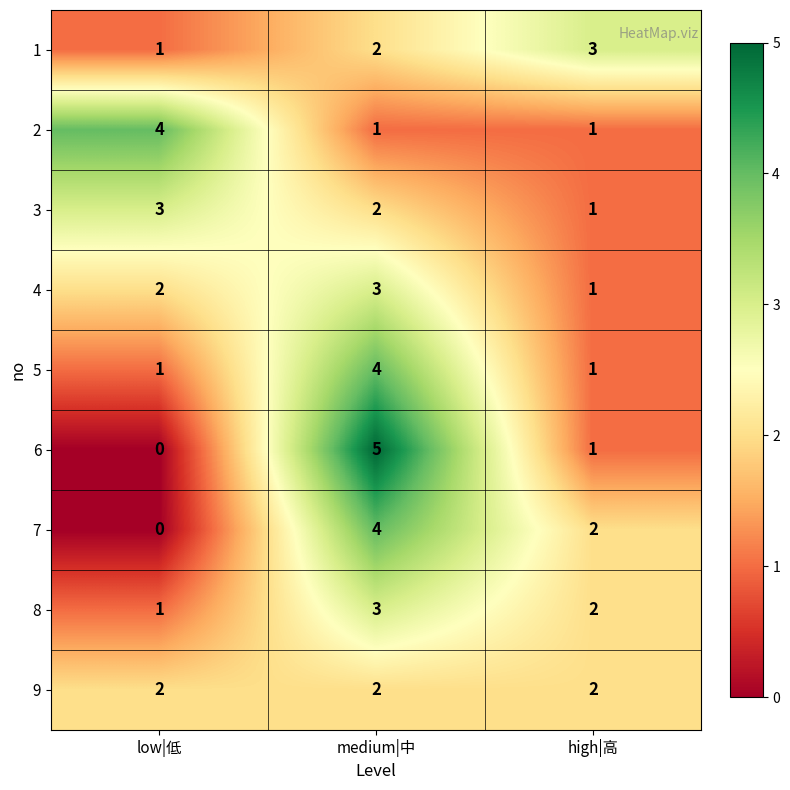

Is it true that 6 equals 0 at low|低?

True